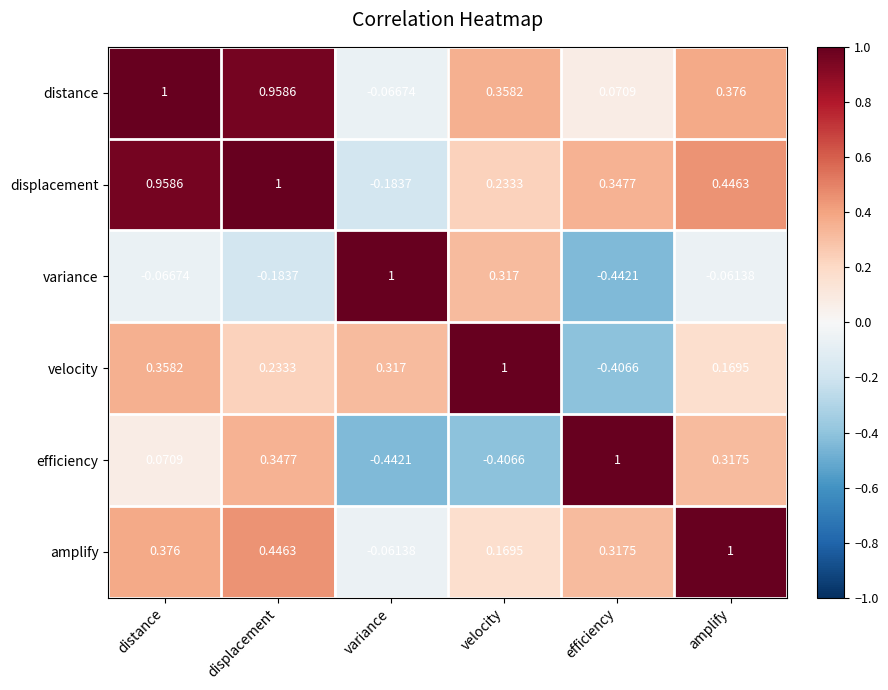

At displacement, list the series in order from largest to smallest.

displacement, distance, amplify, efficiency, velocity, variance